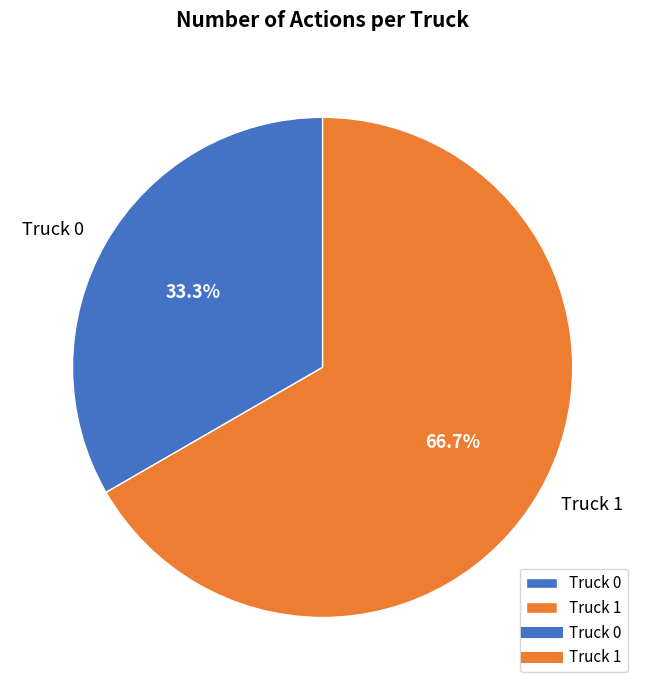

The Truck 1 slice represents 74% of the pie. True or false?

False